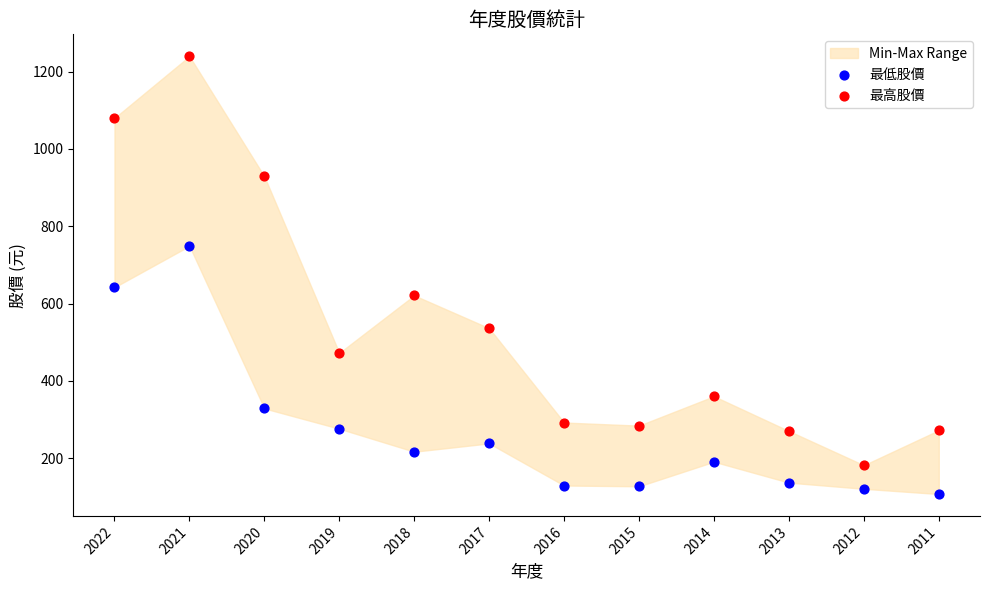

Which series contains the highest Y value?

最高股價